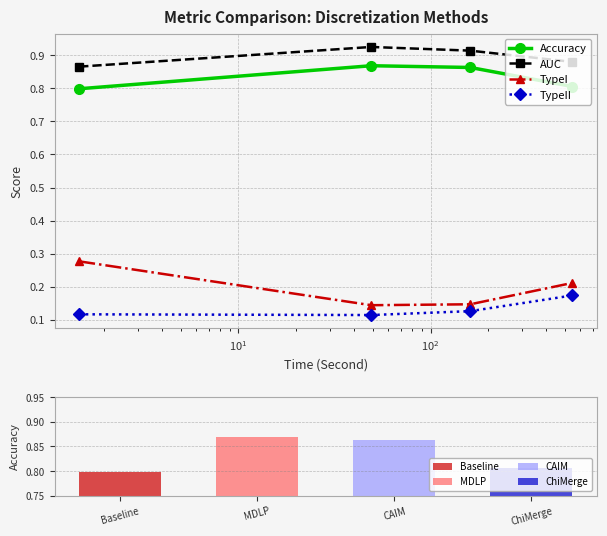

In AUC, how many points are higher than both neighbors (excluding endpoints)?

1